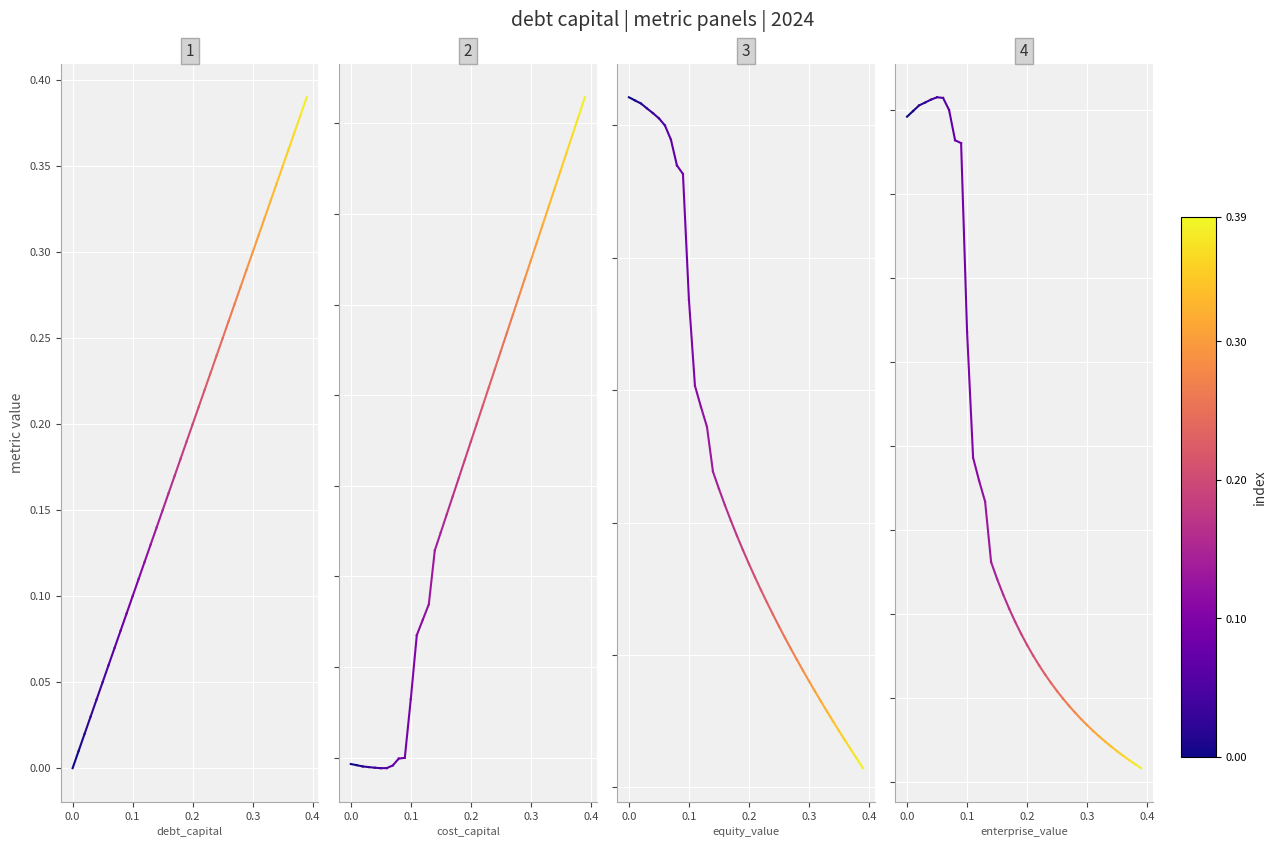

Which series has the largest total across all categories?

equity_value